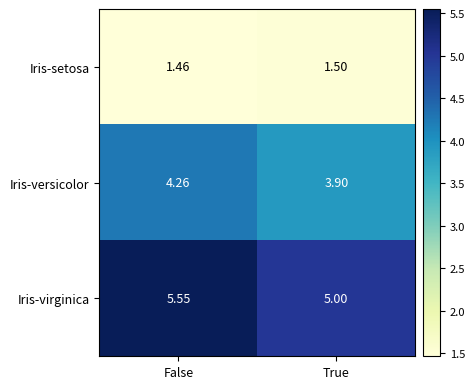

At how many categories does at least one series exceed 1?

2